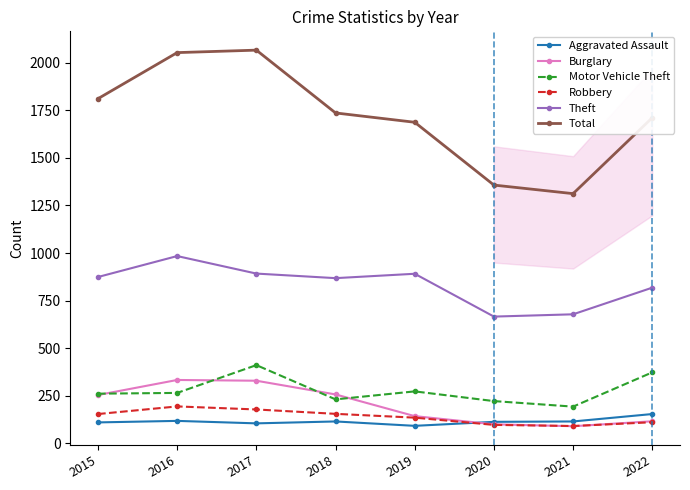

What is the maximum value for Burglary?

333